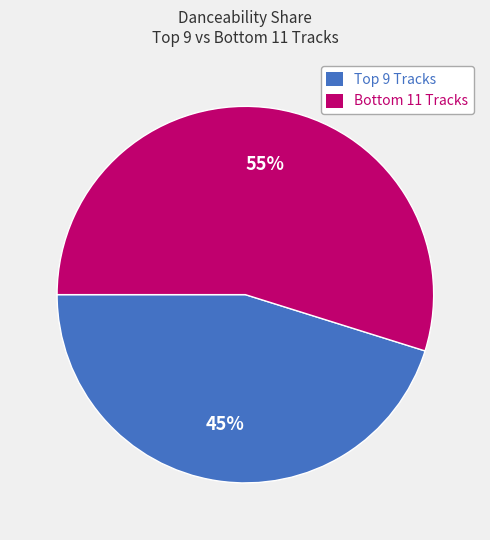

Rank the categories by value from highest to lowest.

Bottom 11 Tracks, Top 9 Tracks